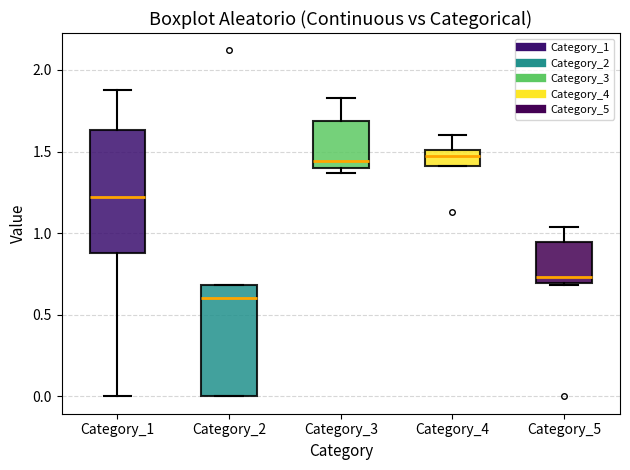

Reading left to right, transcribe this box plot: for each box, give where its median line is, the range the box spans, and where its two whiskers end, as read against the y-axis. The values are not printed on the chart, so give them approximately, as read against the axis.

Category_1: median 1.20, box 0.90 to 1.65, whiskers 0.00 to 1.90
Category_2: median 0.60, box 0.00 to 0.70, whiskers 0.00 to 0.70
Category_3: median 1.45, box 1.40 to 1.70, whiskers 1.35 to 1.85
Category_4: median 1.45, box 1.40 to 1.50, whiskers 1.40 to 1.60
Category_5: median 0.75, box 0.70 to 0.95, whiskers 0.70 (just below the box's lower edge) to 1.05